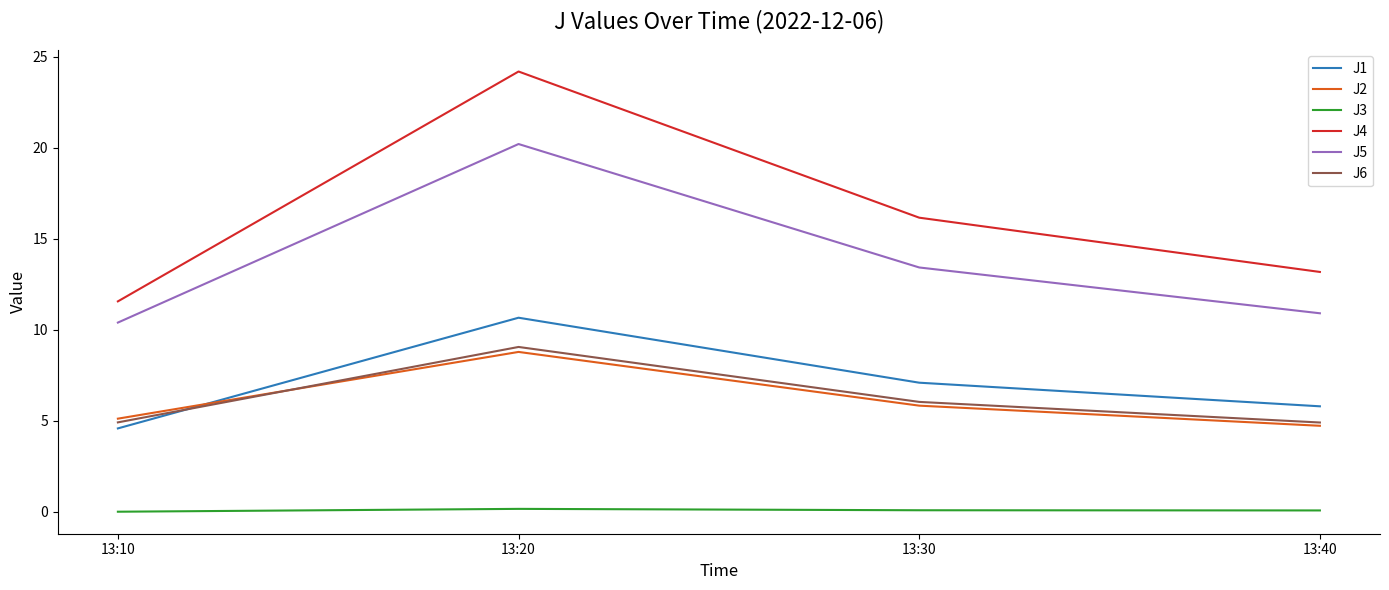

What is the total value across all series at 13:10?

36.5